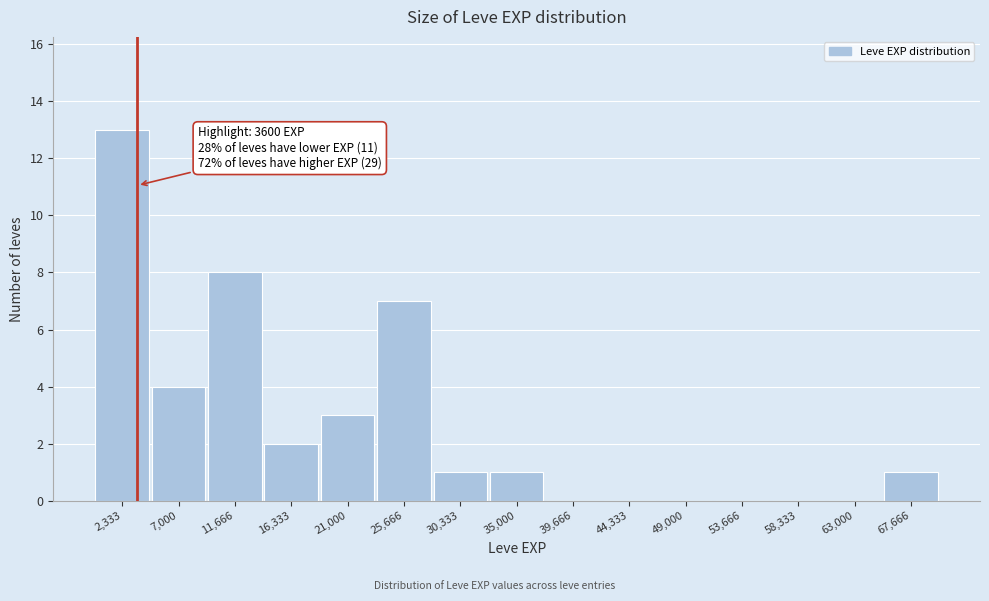

Which range on the x-axis has the tallest bar?

0 to 4500